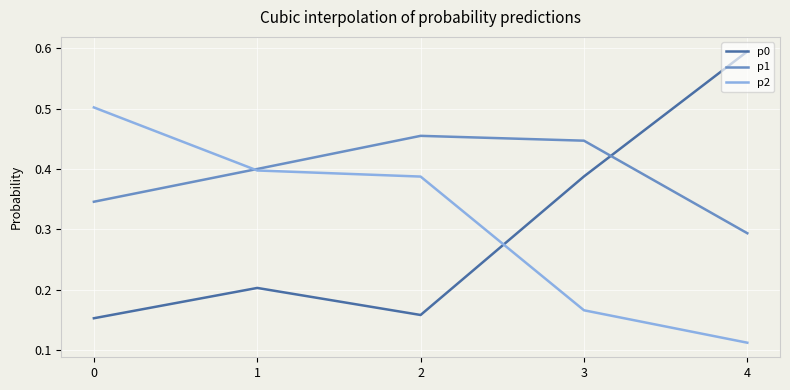

The p2 series shows 0.1 at 3. True or false?

False